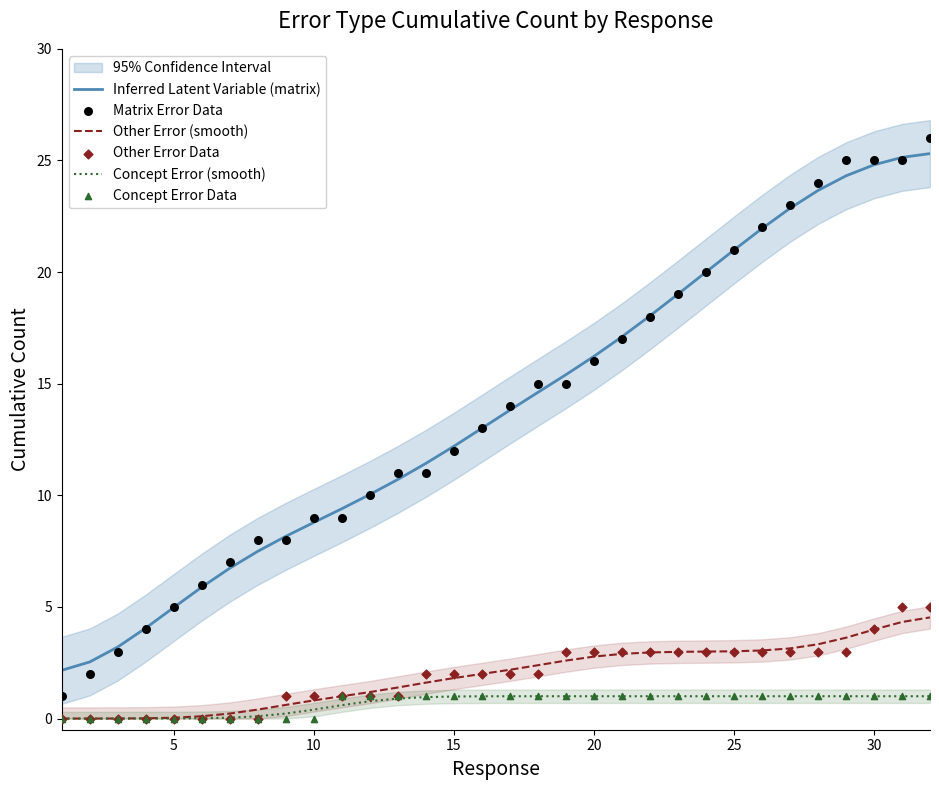

True or false: Other Error (smooth) and Inferred Latent Variable (matrix) cross at least once.

False